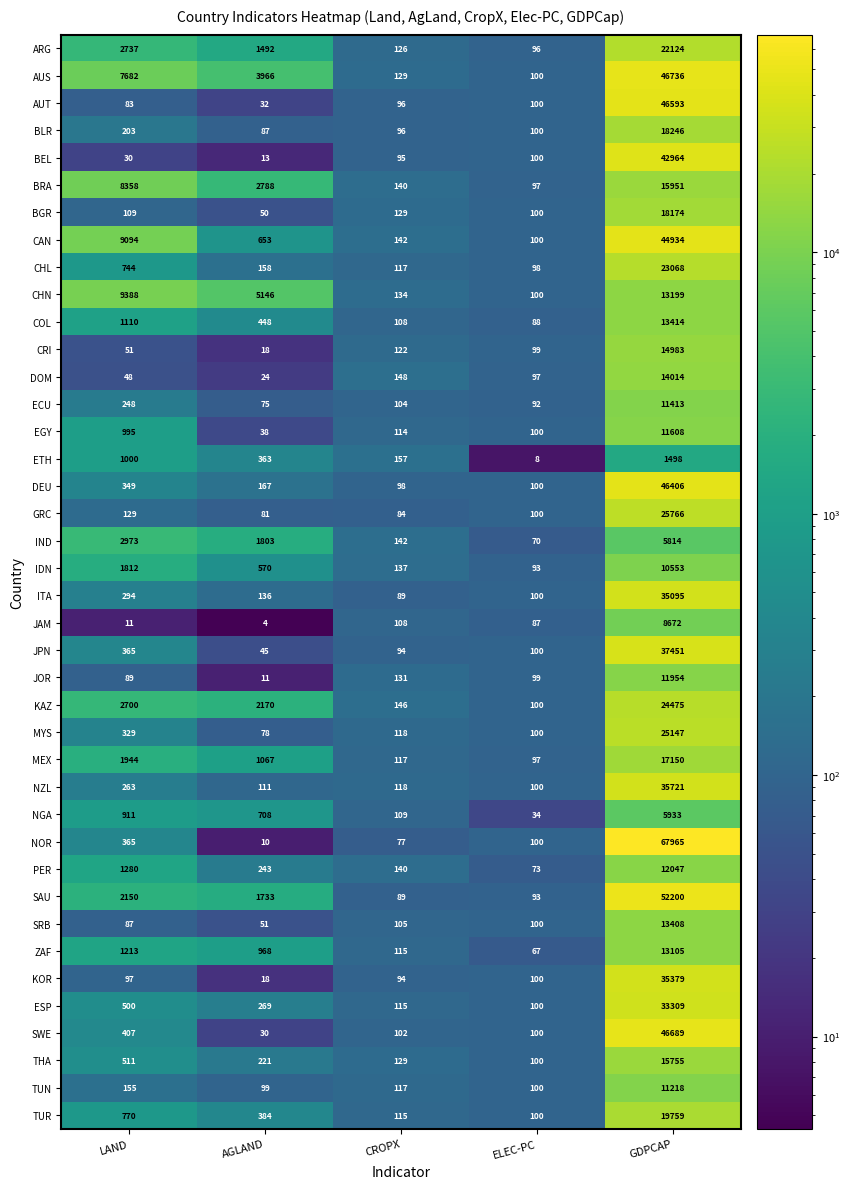

The ZAF series shows 1738 at AGLAND. True or false?

False